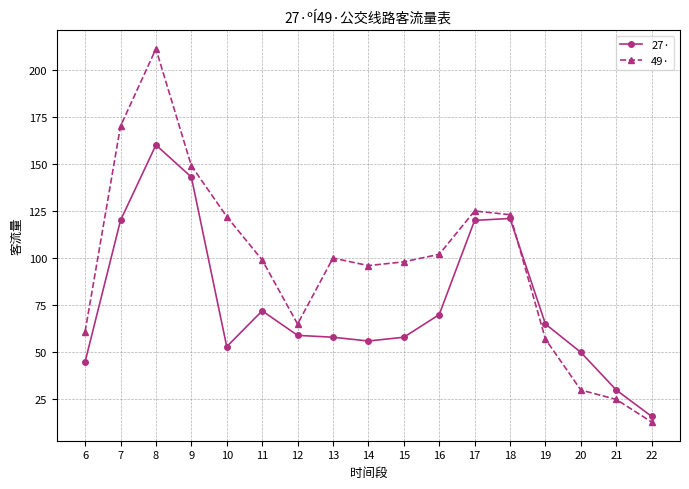

What are all the series names shown in the legend?

27·, 49·